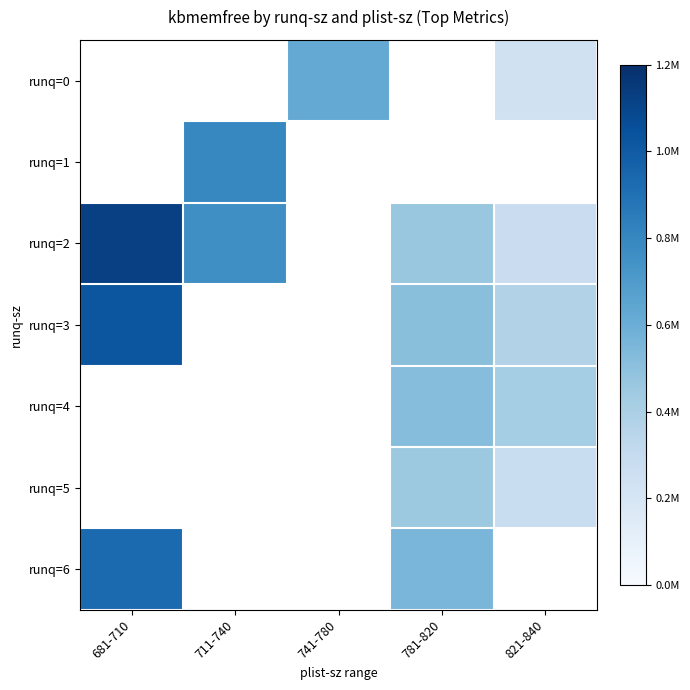

What is the difference between the maximum and minimum values in the runq=6 series?

374482.0